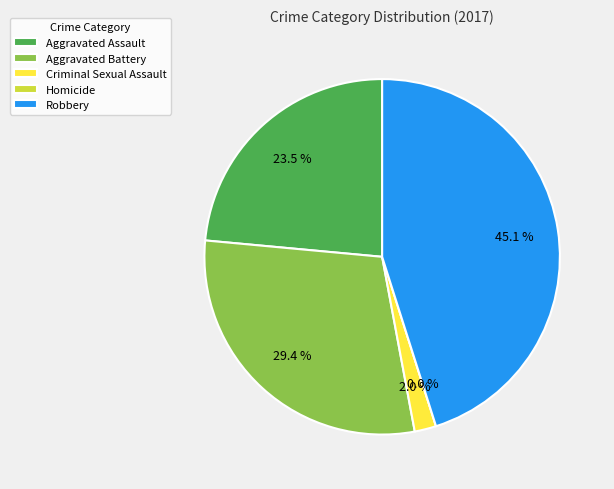

To the nearest percent, what percentage of the pie is Robbery?

45%